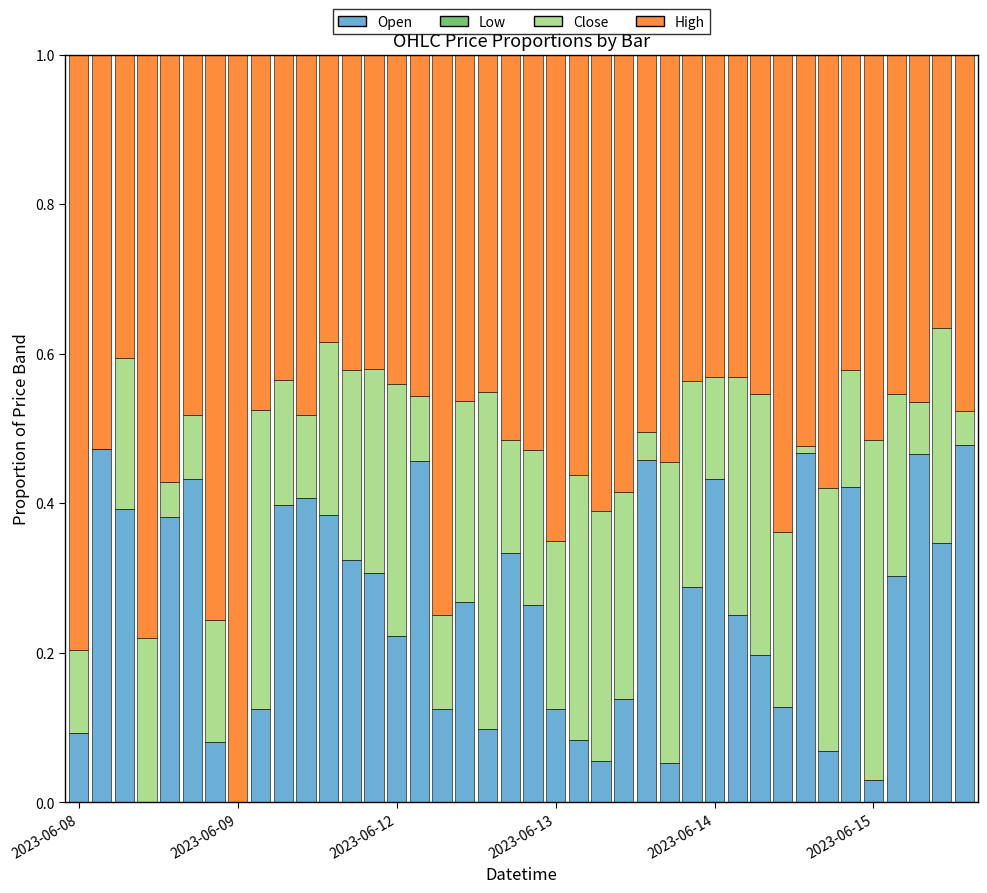

Does the chart contain stacked bars?

Yes